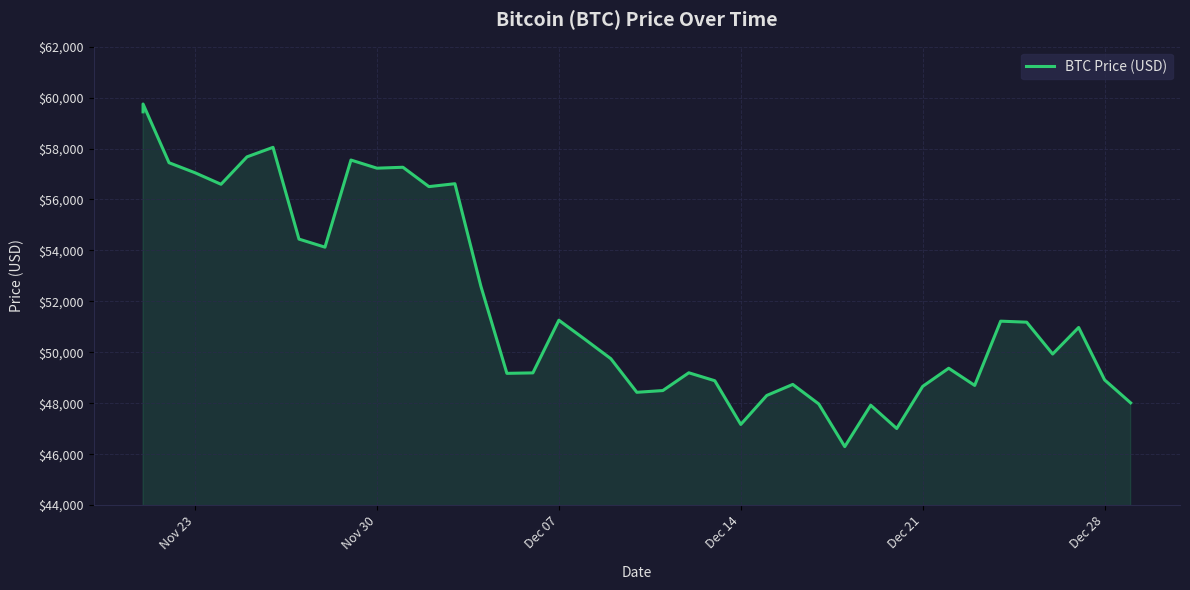

How many points are lower than both their immediate neighbors (excluding endpoints)?

11